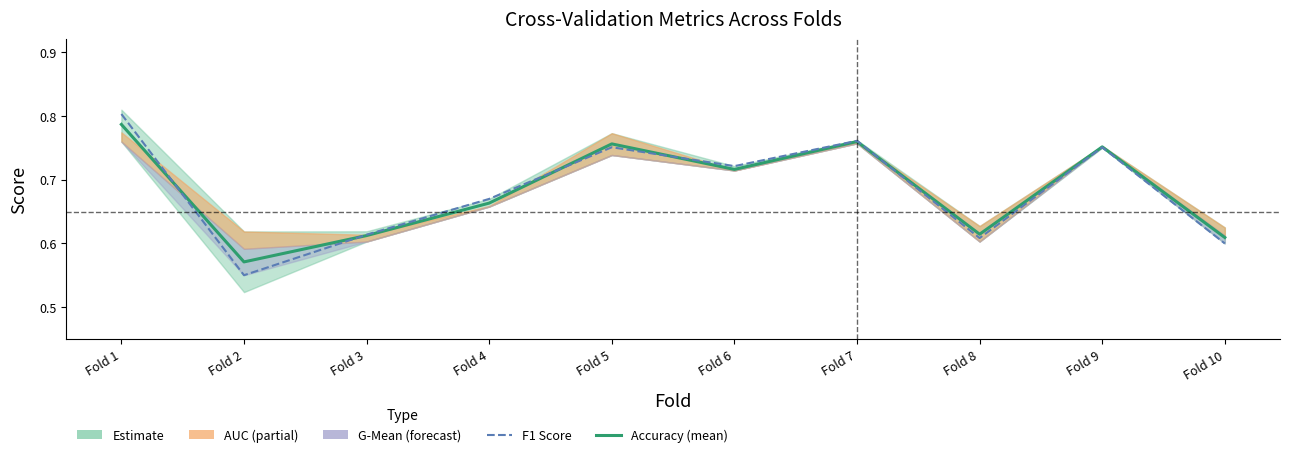

Which series ends up on top after the final intersection of accuracy and f1_score?

accuracy